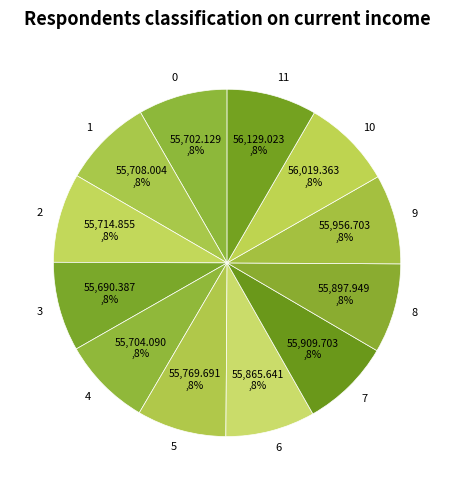

How many slices are in this pie chart?

12